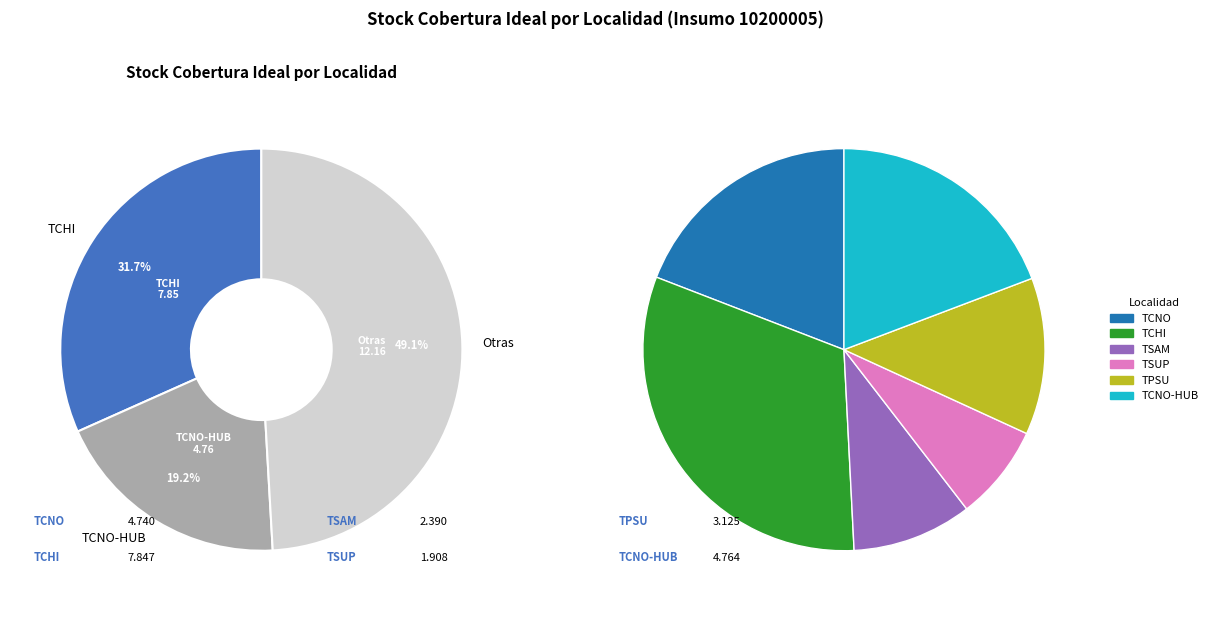

Combined, what portion of the pie is TMSU and TPSU?

12.6%